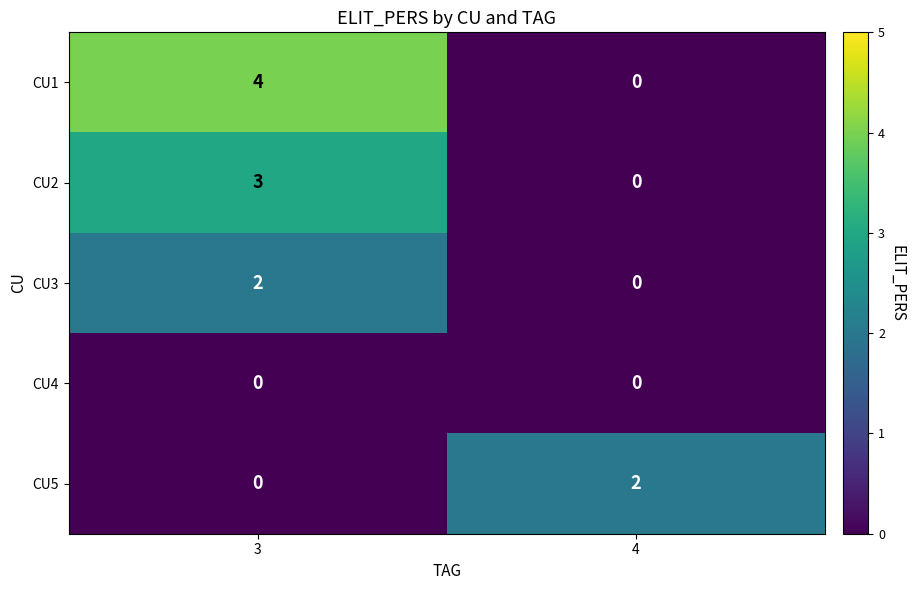

Which series has the widest spread of values?

CU1